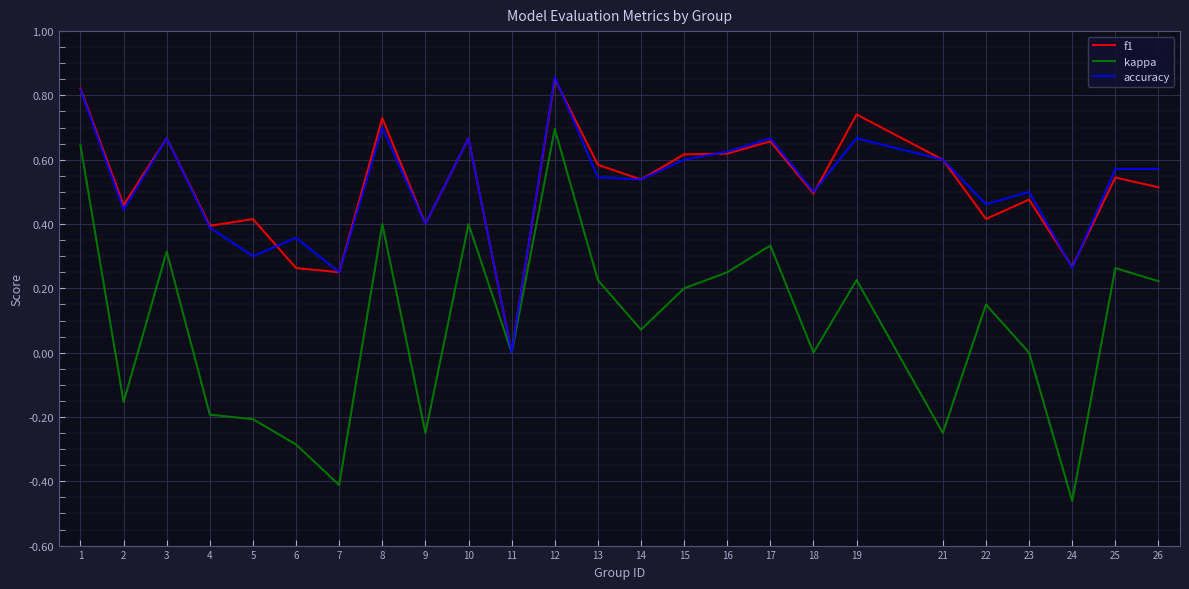

Which series has the widest spread of values?

kappa